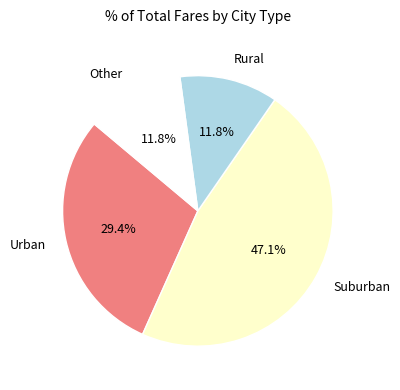

Does any single category account for the majority?

No